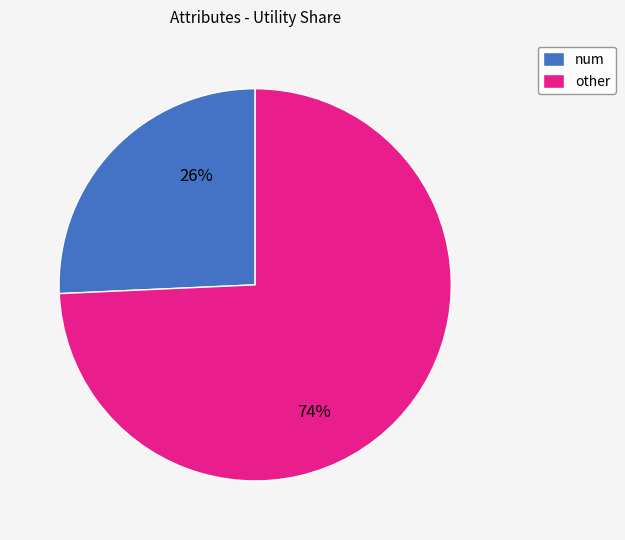

Is it true that num is 39% of the pie?

False